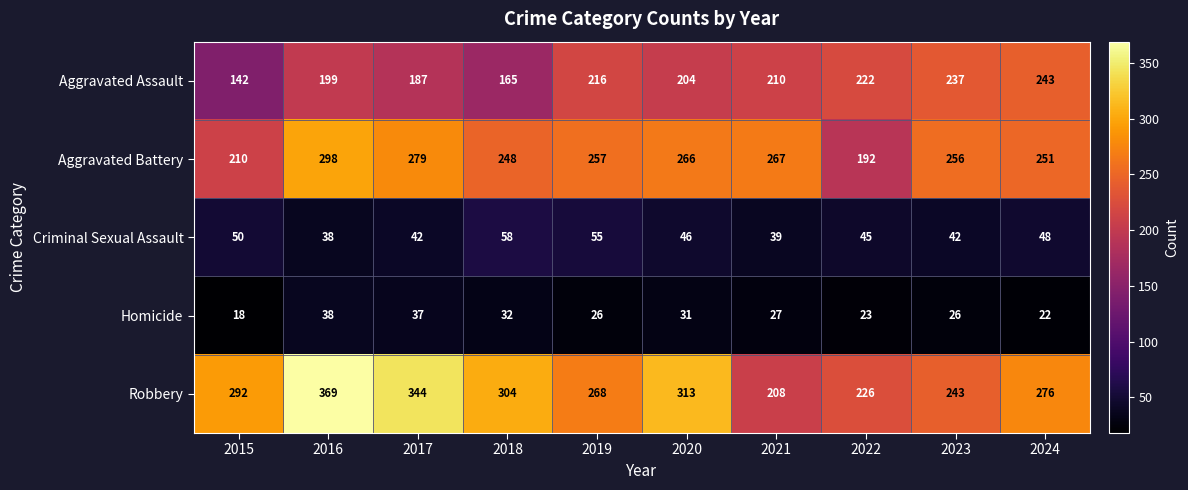

What is the difference between the Robbery values at 2016 and 2023?

126